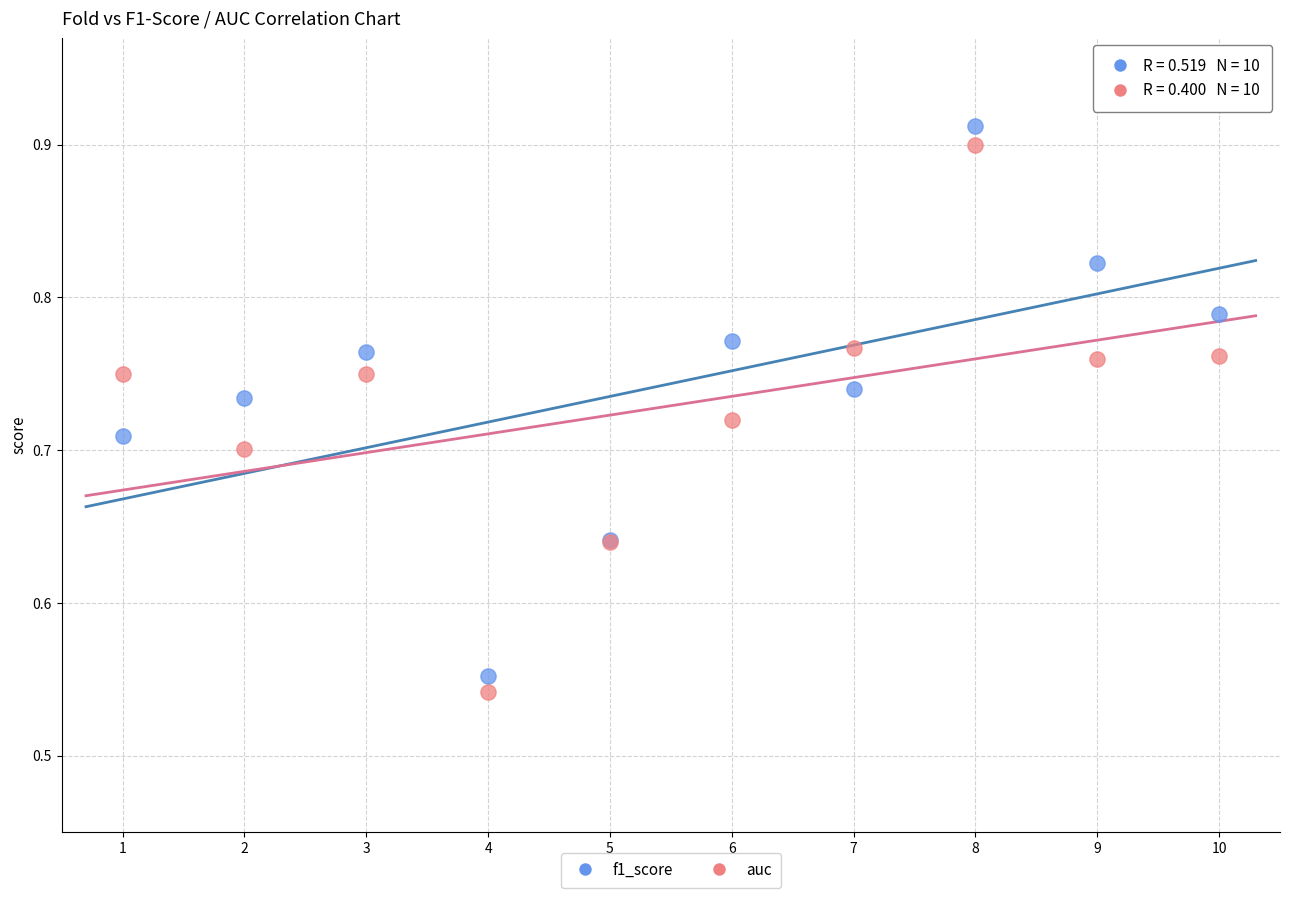

What is the X range (max minus min) for the scatter plot?

9.0